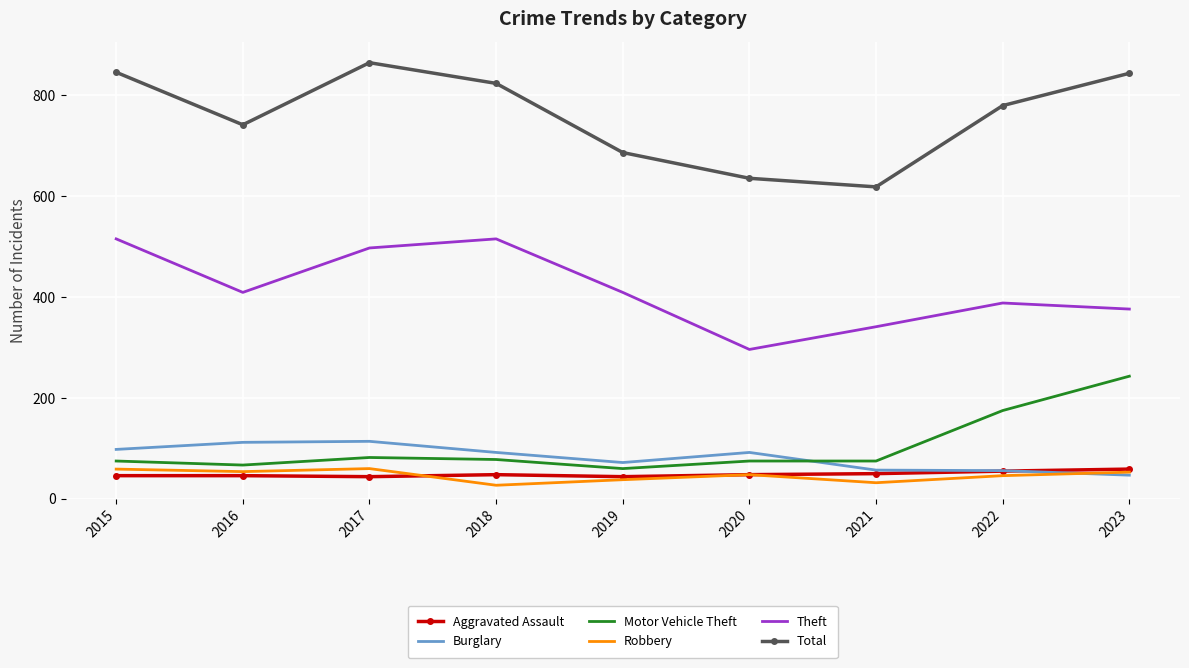

What value does the Robbery series have at 2016?

54